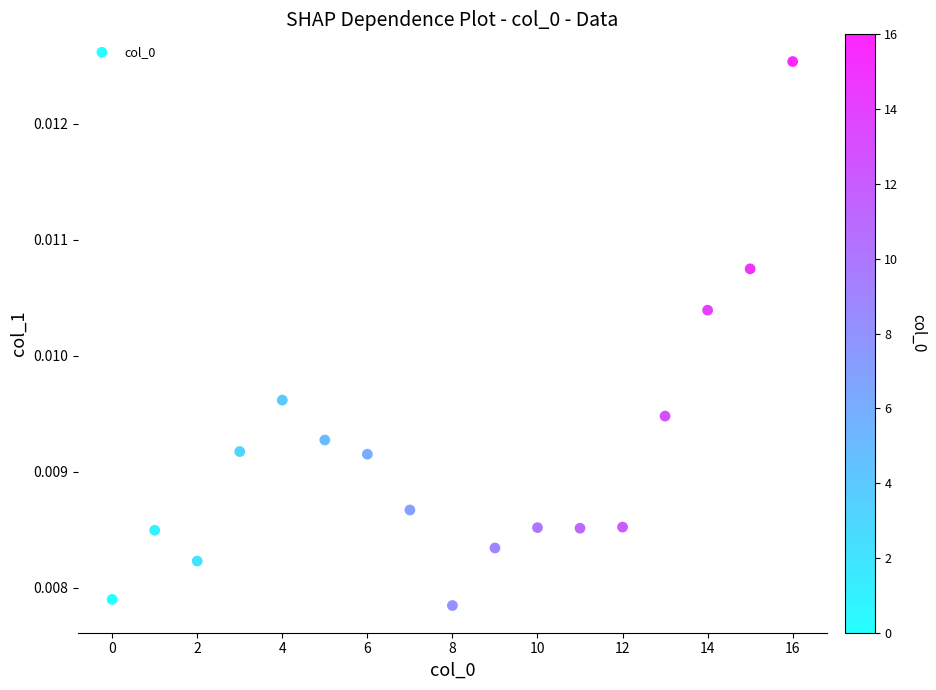

How many data points are displayed?

17